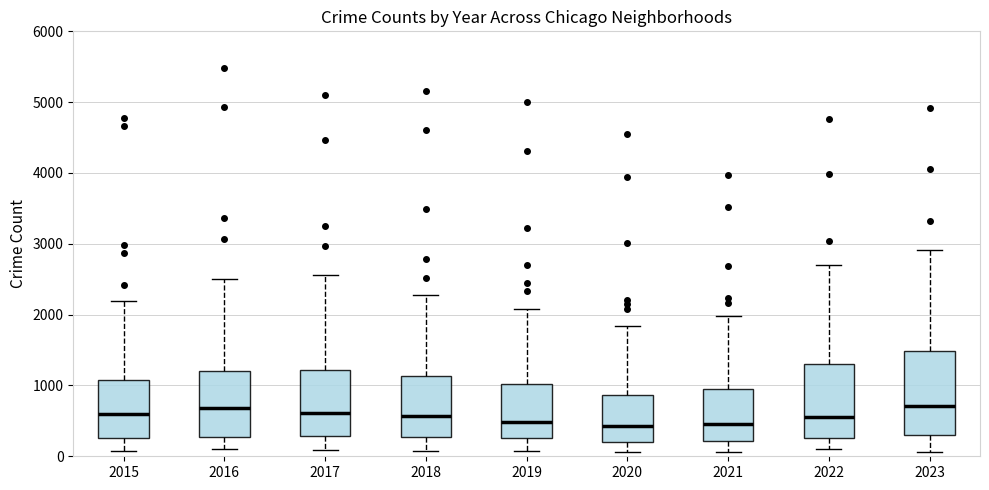

Reading left to right, transcribe this box plot: for each box, give where its median line is, the range the box spans, and where its two whiskers end, as read against the y-axis. The values are not printed on the chart, so give them approximately, as read against the axis.

2015: median 600, box 300 to 1100, whiskers 100 to 2200
2016: median 700, box 300 to 1200, whiskers 100 to 2500
2017: median 600, box 300 to 1200, whiskers 100 to 2600
2018: median 600, box 300 to 1100, whiskers 100 to 2300
2019: median 500, box 300 to 1000, whiskers 100 to 2100
2020: median 400, box 200 to 900, whiskers 100 to 1800
2021: median 500, box 200 to 900, whiskers 100 to 2000
2022: median 600, box 300 to 1300, whiskers 100 to 2700
2023: median 700, box 300 to 1500, whiskers 100 to 2900